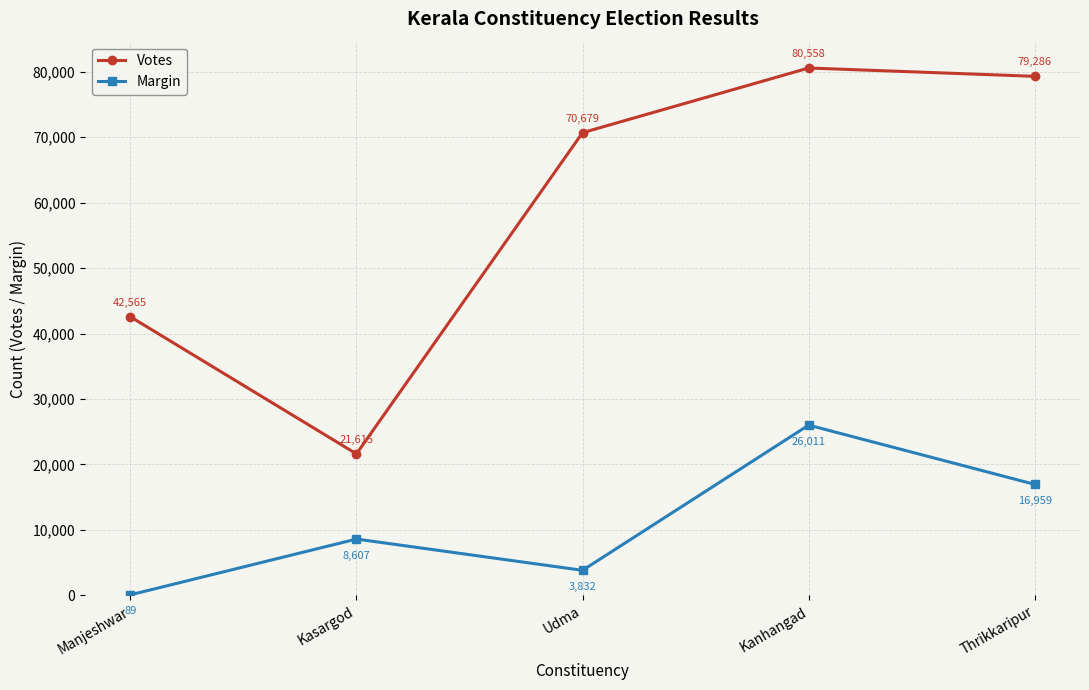

How many lines are shown in the chart?

2